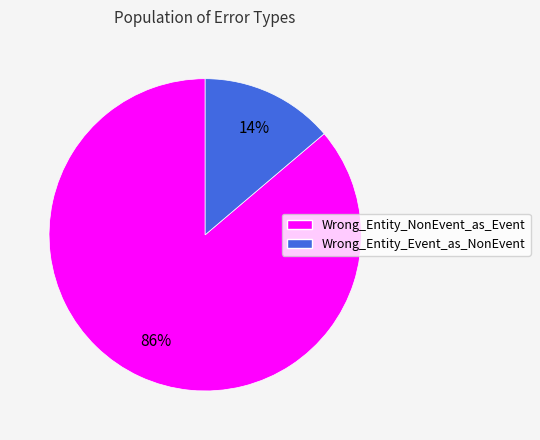

Is there a majority slice in this chart?

Yes